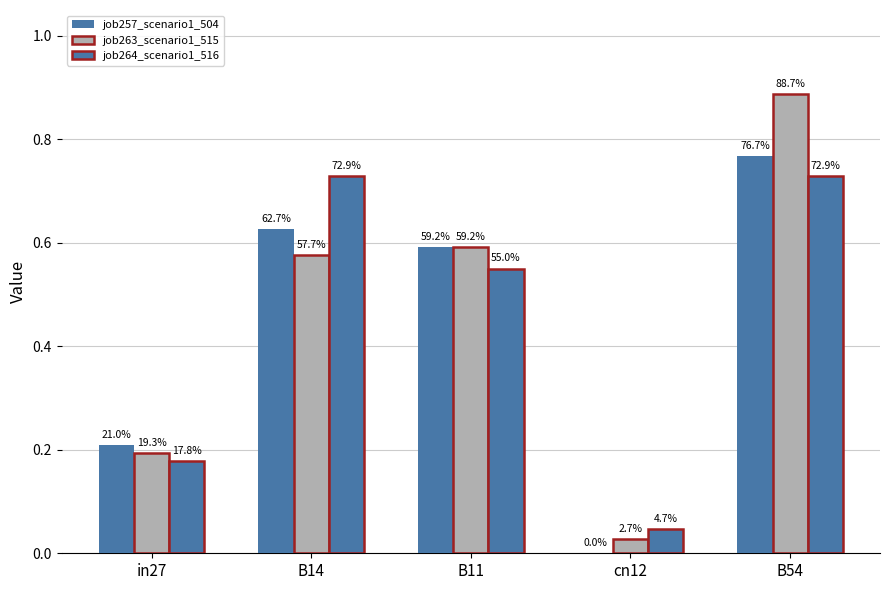

Where is job263_scenario1_515 nearest to the value 0?

cn12